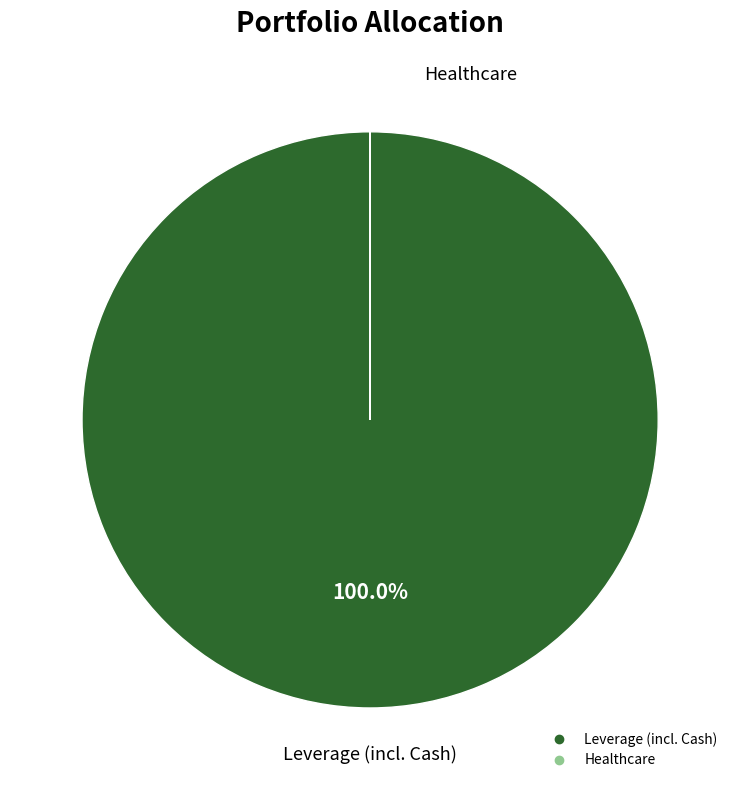

Does any single category account for the majority?

Yes